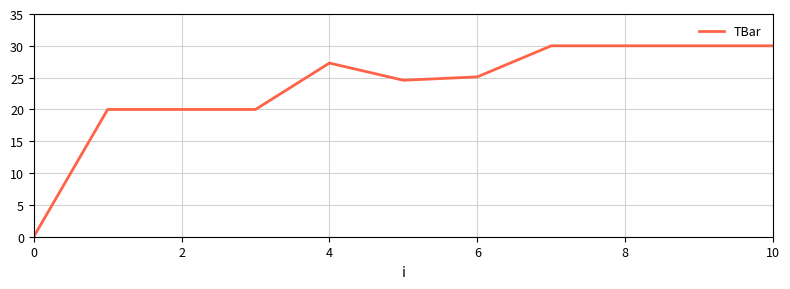

What is the maximum value shown in the chart?

30.0